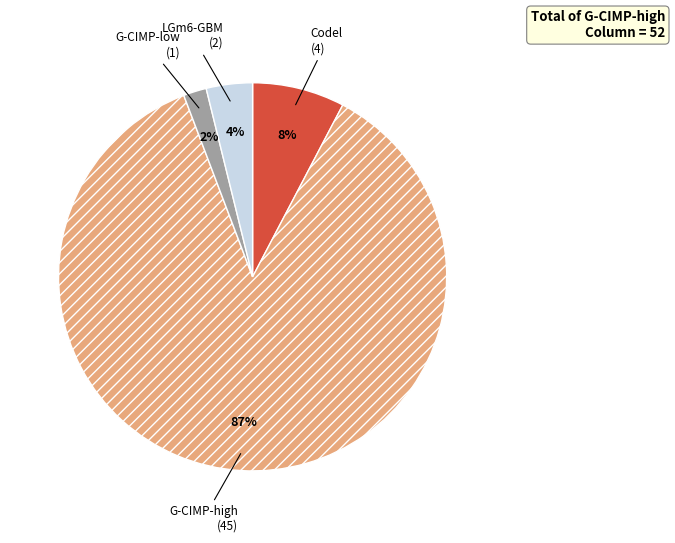

Which slice is the largest?

G-CIMP-high